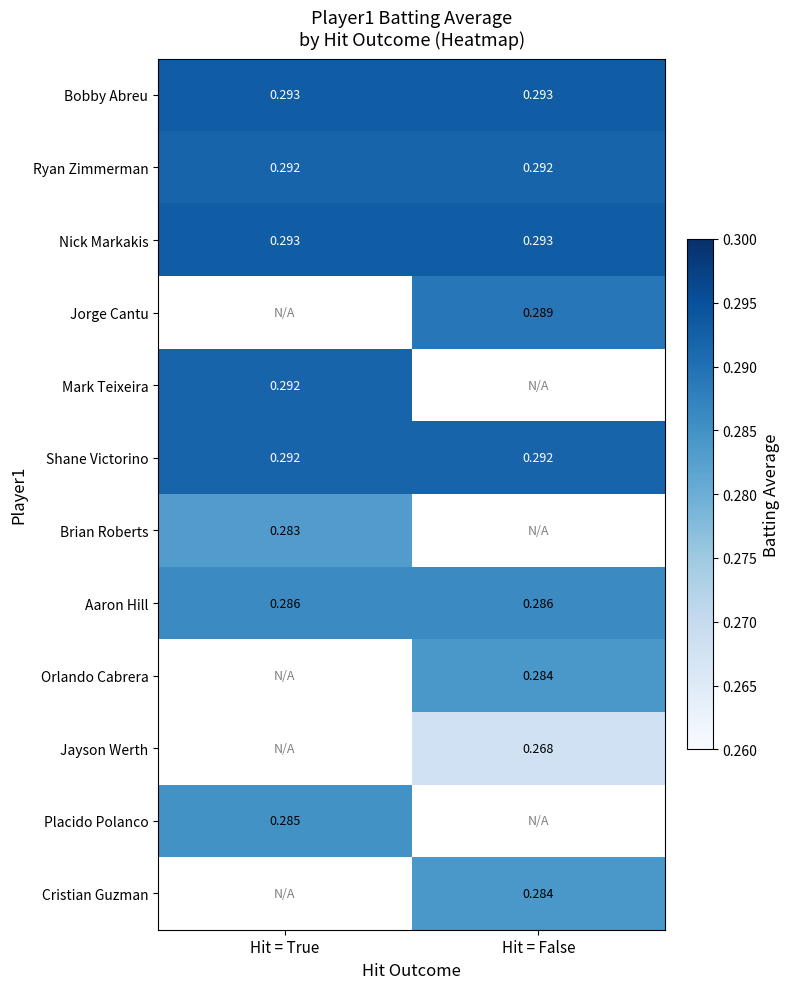

Is the value of Brian Roberts at Hit = True greater than the value of Placido Polanco at Hit = True?

No